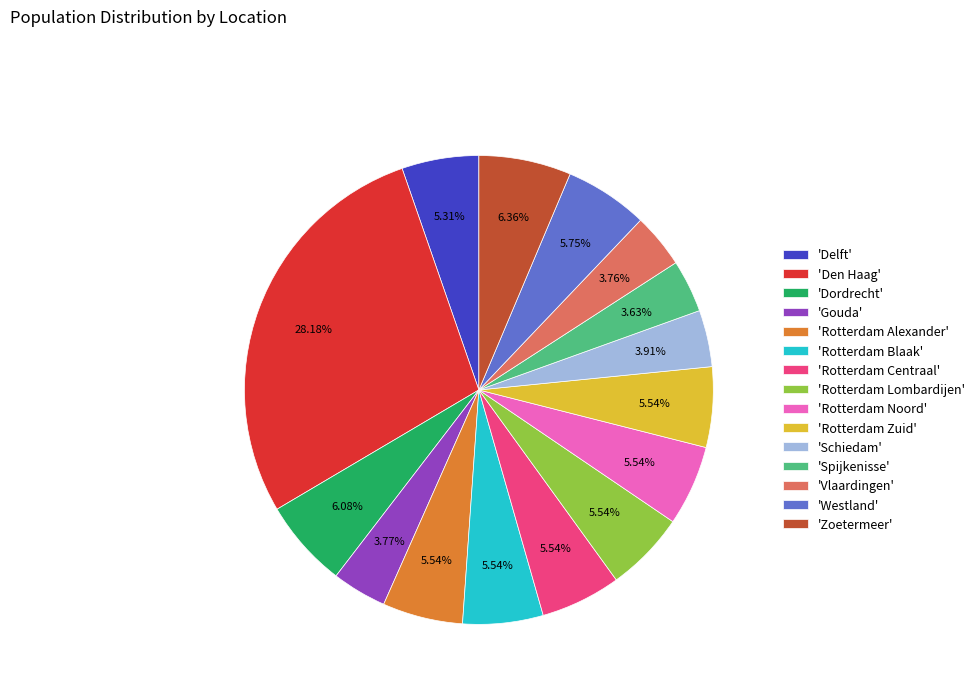

How many slices are in this pie chart?

15